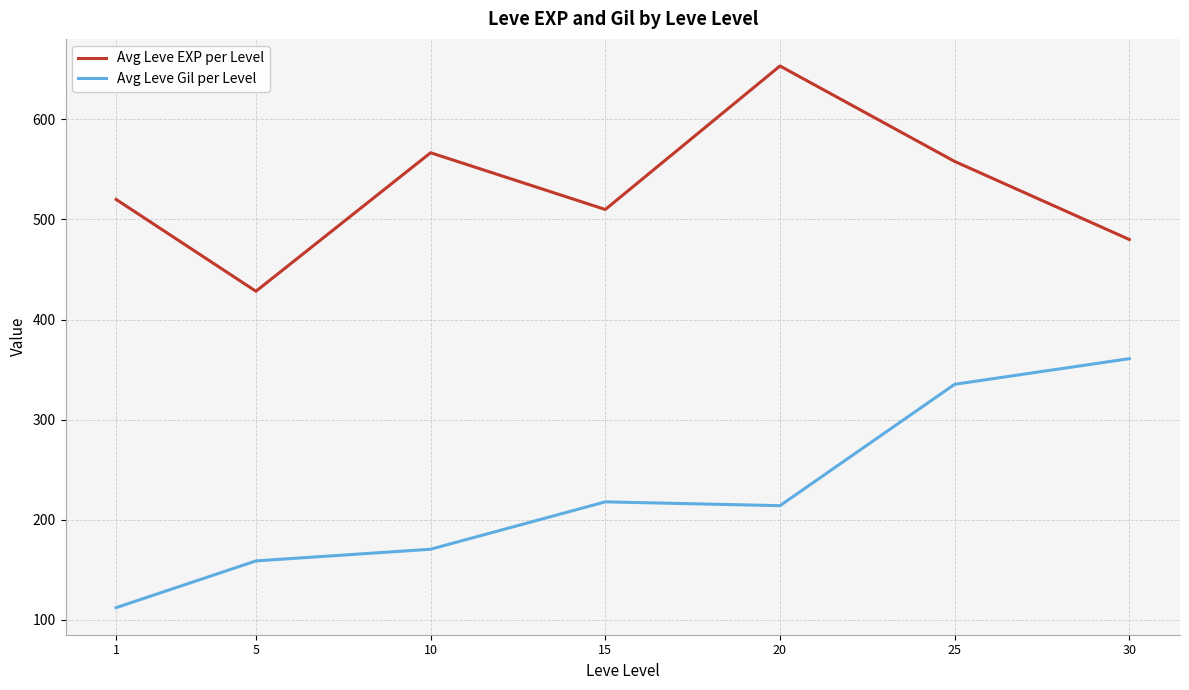

Reading left to right, extract all data points from this chart.

Avg Leve EXP per Level: 1=520.0	5=428.3	10=566.7	15=510.0	20=653.3	25=558.0	30=480.0
Avg Leve Gil per Level: 1=112.3	5=159.0	10=170.7	15=218.0	20=214.2	25=335.4	30=361.0